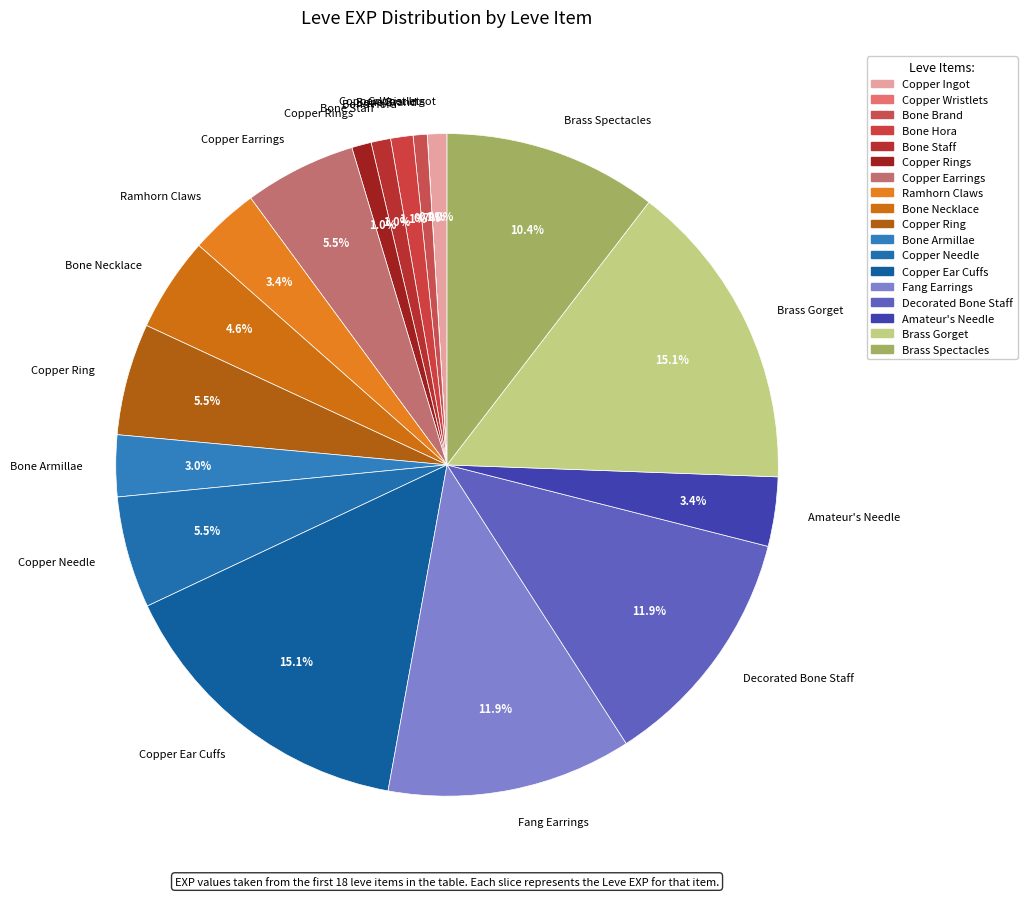

What is the ratio of the value at Bone Hora to the value at Amateur's Needle?

0.3